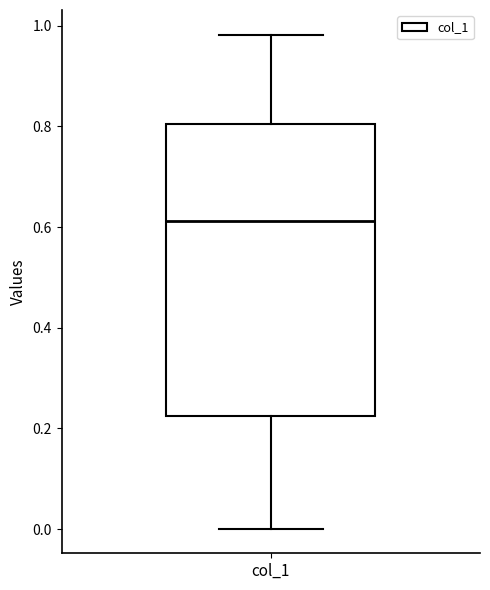

Read this box plot against the y-axis: the position of the median line, the range covered by the box, and the ends of both whiskers. The values are not printed on the chart, so give them approximately, as read against the axis.

median 0.62, box 0.22 to 0.80, whiskers 0.00 to 0.98